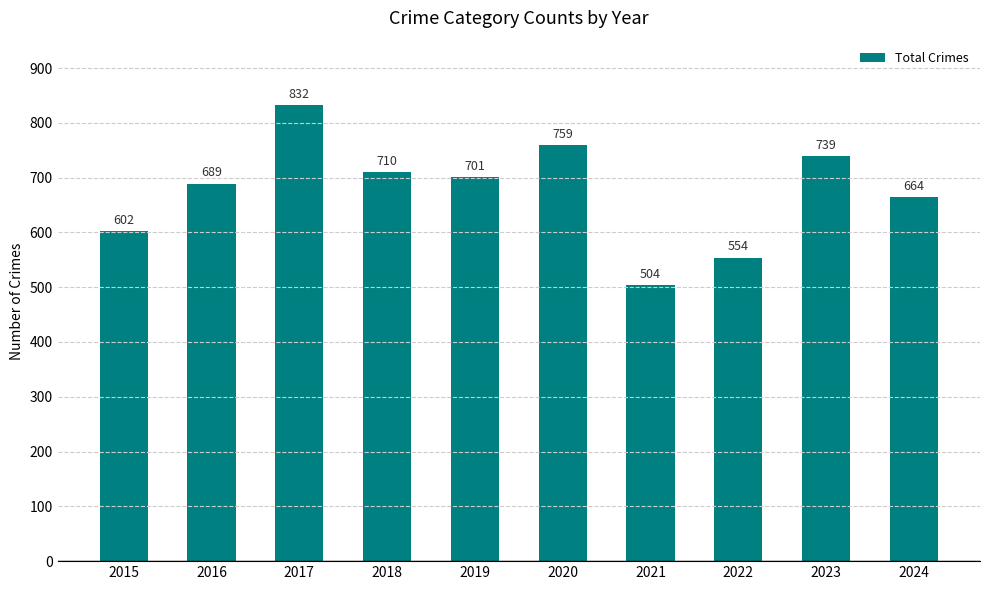

Is it true that the value at 2021 is 120?

False